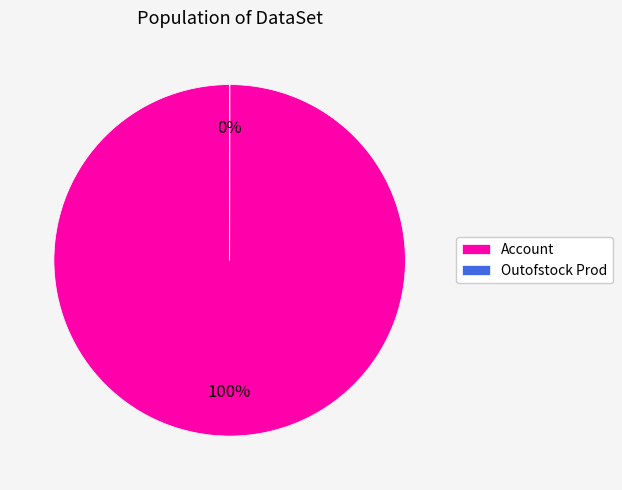

Which slice is the largest?

Account